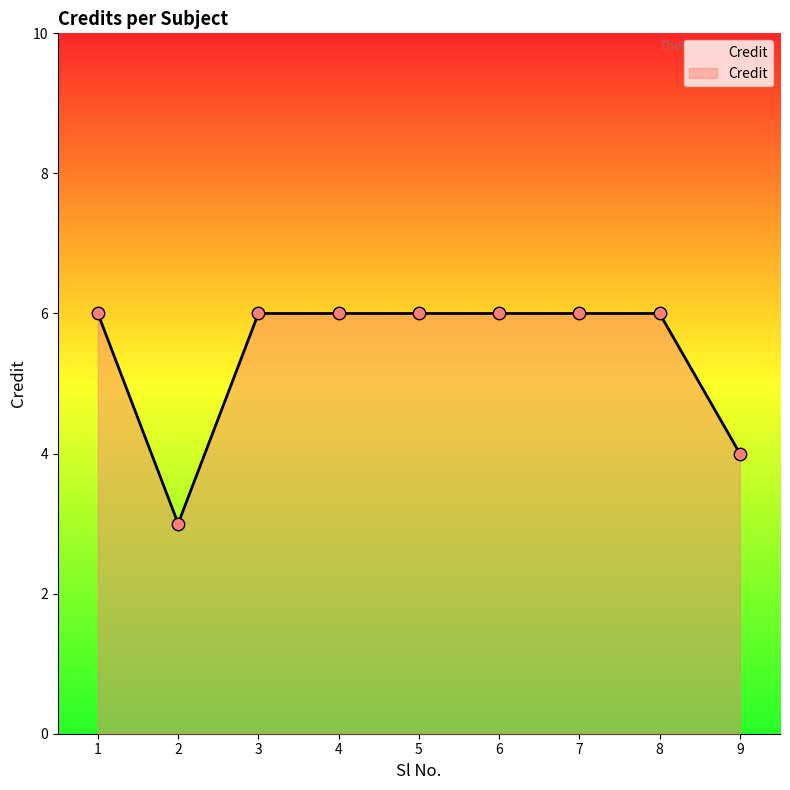

What is the change in value from 2 to 3?

+3